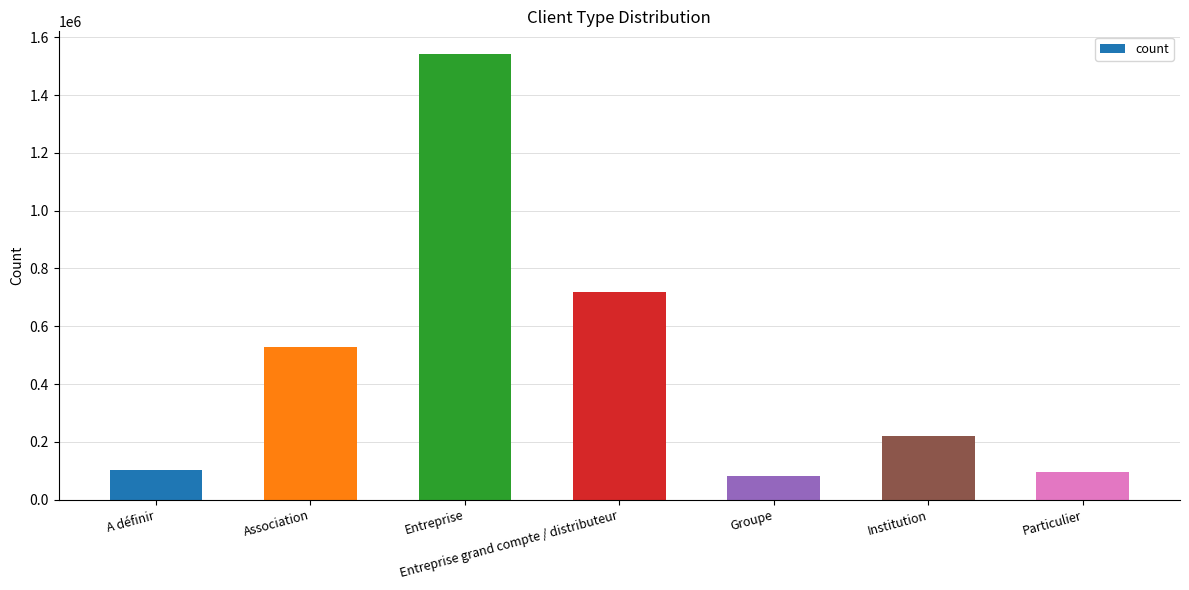

Between Entreprise and A définir, which is larger?

Entreprise